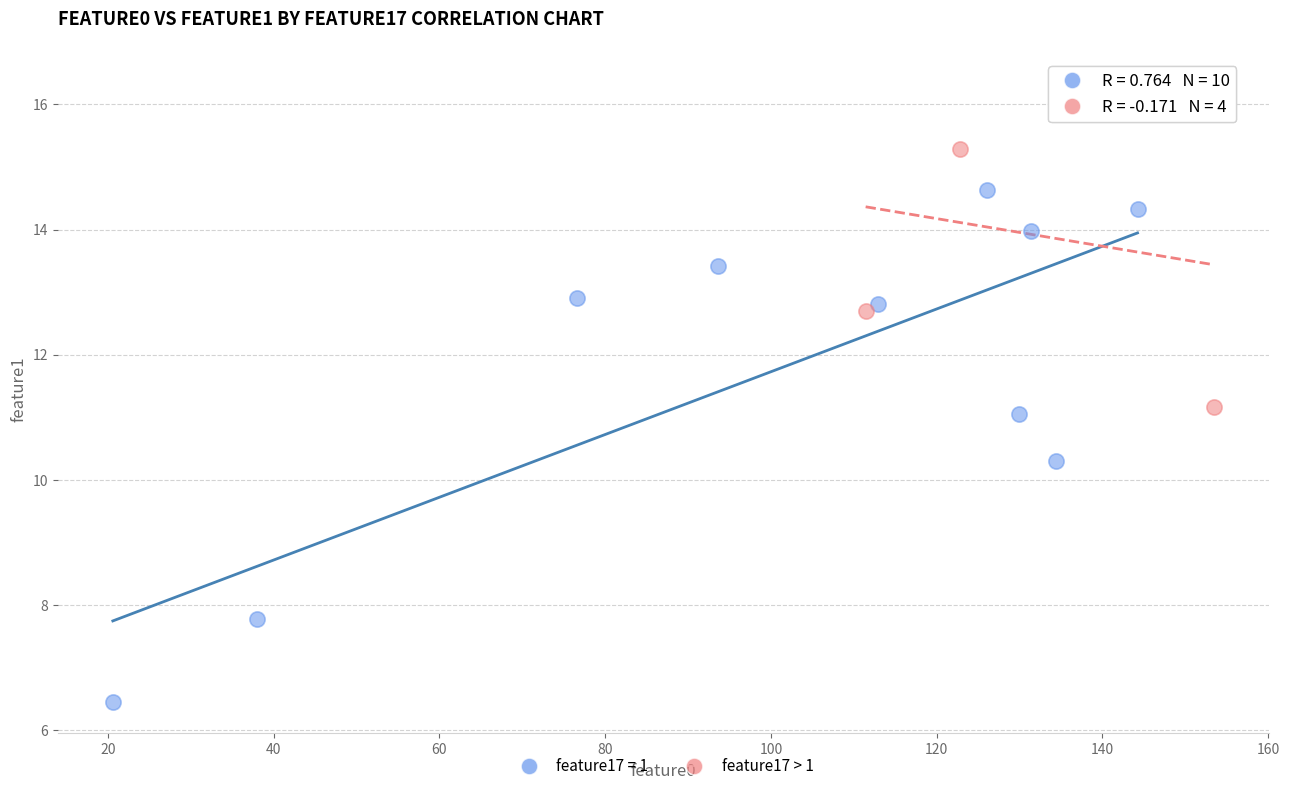

Which series has the largest Y range (max minus min)?

feature17 = 1